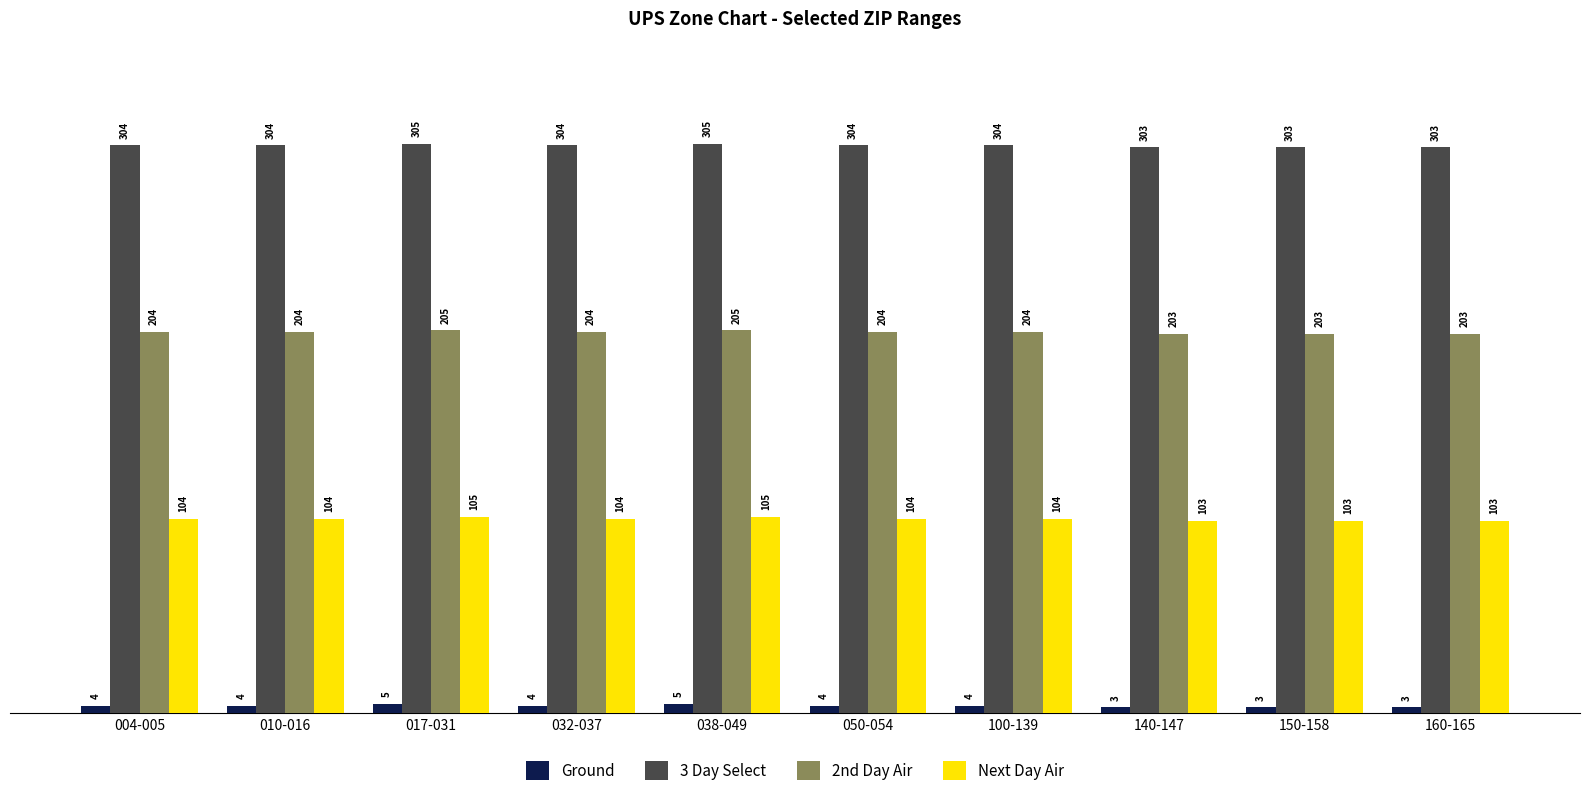

How many bars are there in total?

40